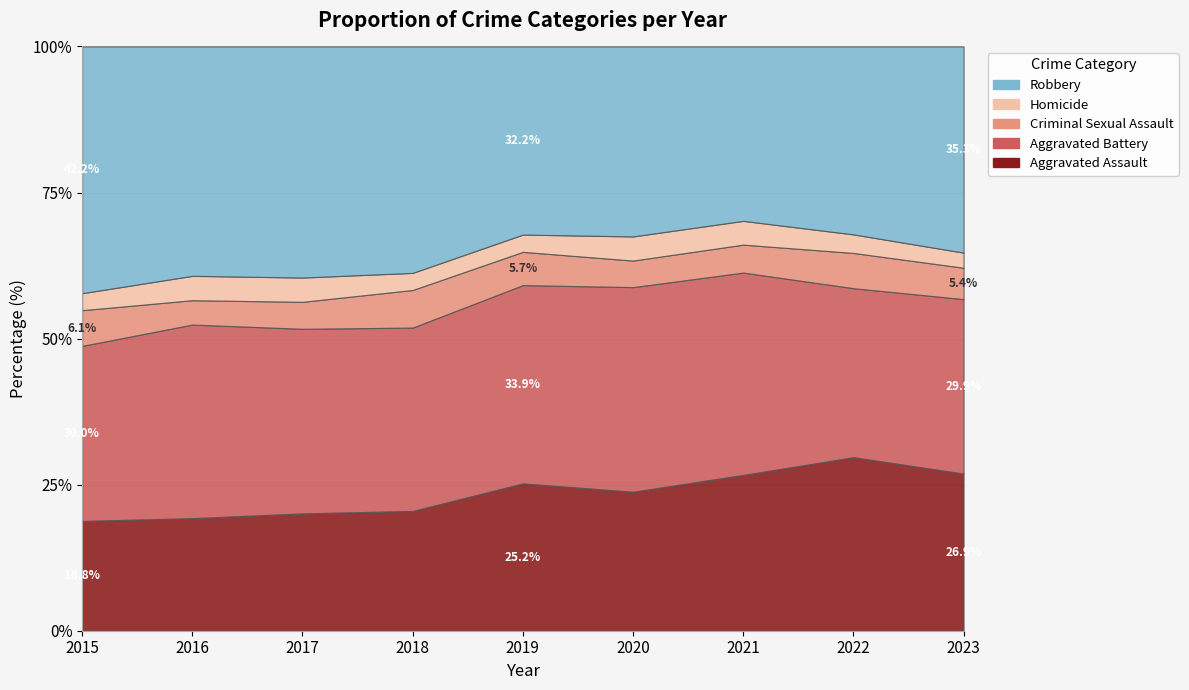

What is the spread (max minus min) of values at 2023?

530